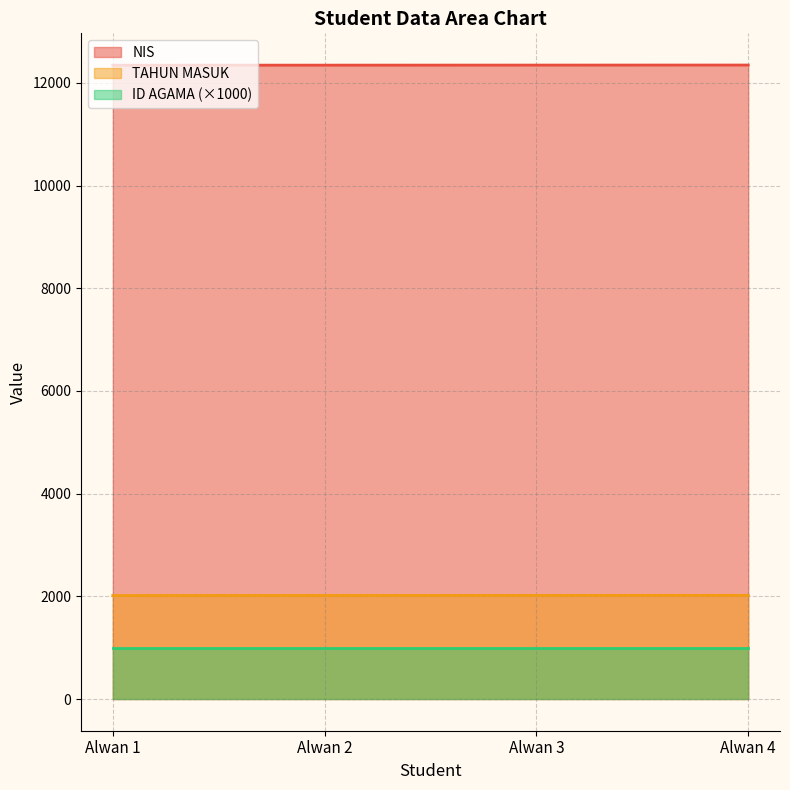

Is the value of TAHUN MASUK at Alwan 3 greater than the value of NIS at Alwan 4?

No